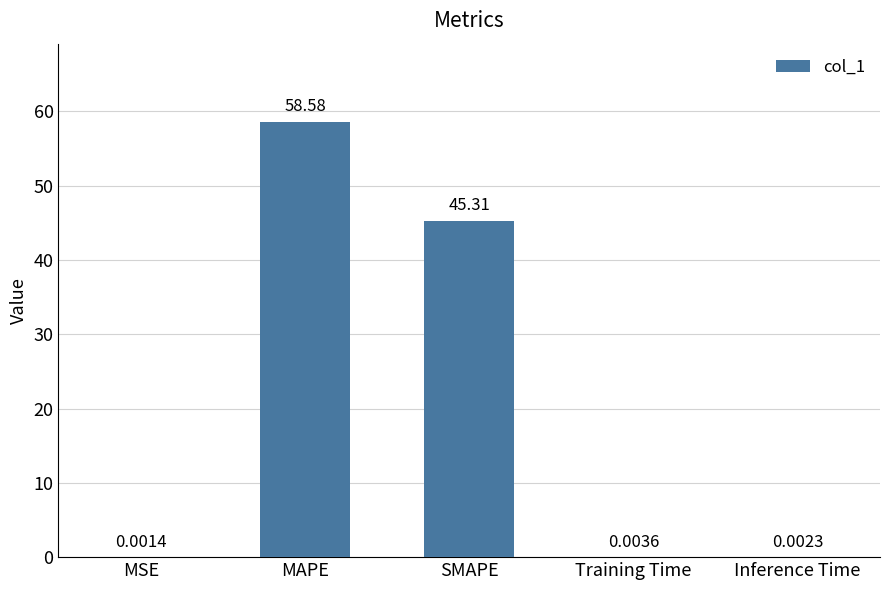

Which label corresponds to the largest value in the chart?

MAPE